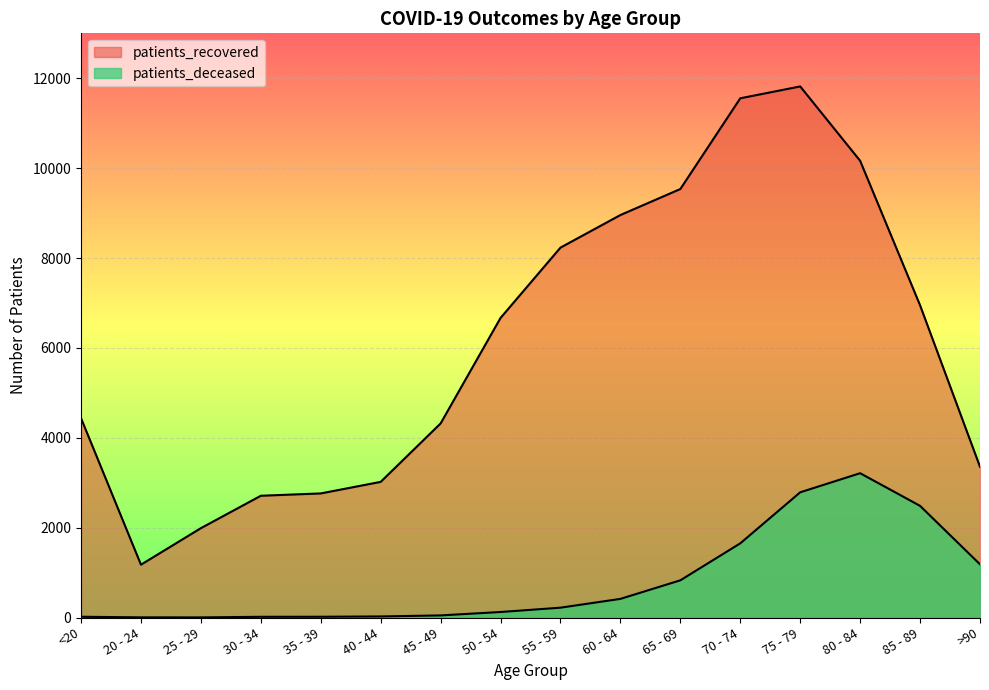

What is the difference between the patients_recovered values at 75 - 79 and 70 - 74?

264